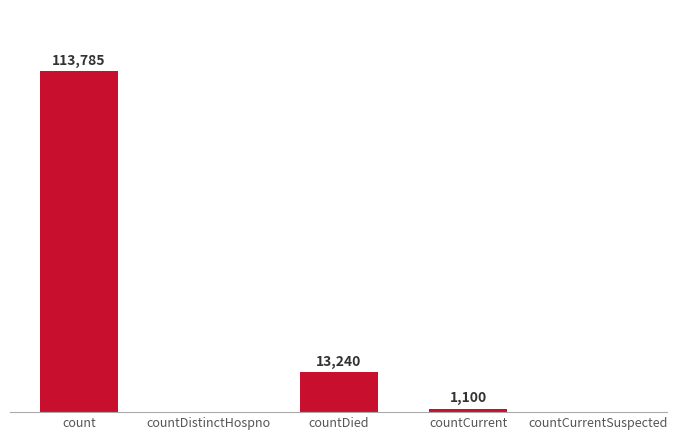

Which has a higher value, countCurrent or count?

count